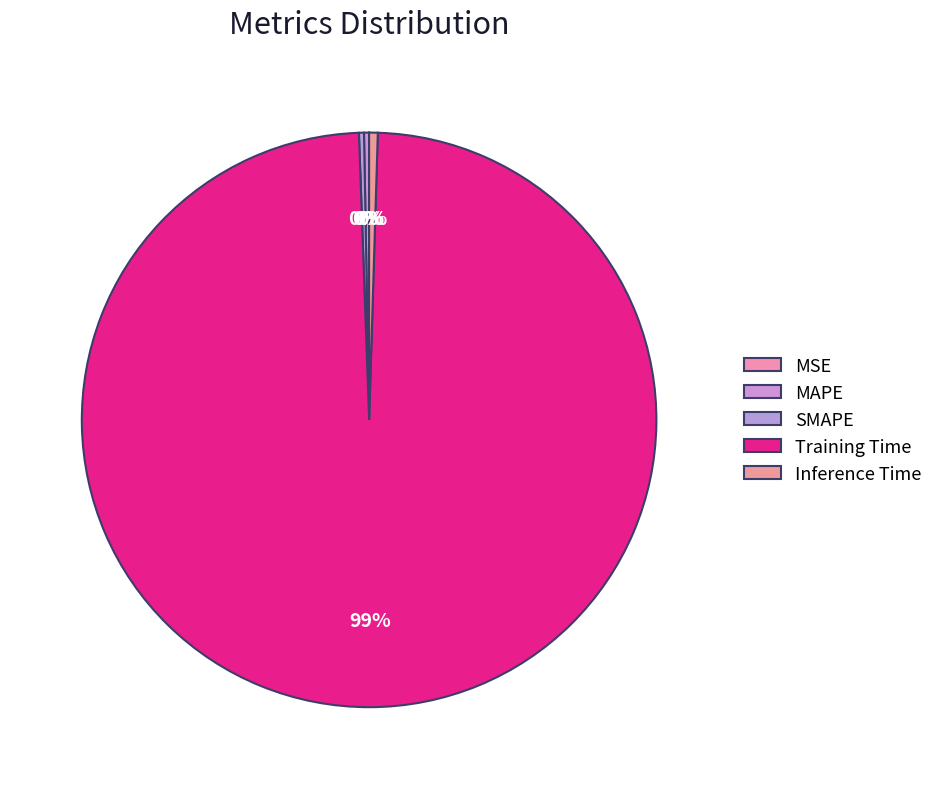

Which slice is the largest?

Training Time